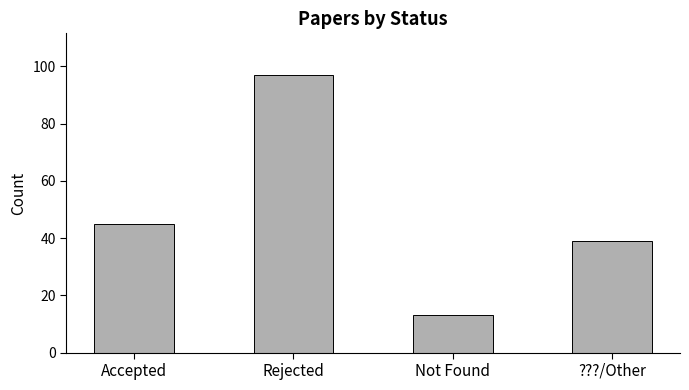

How many categories are shown in the chart?

4